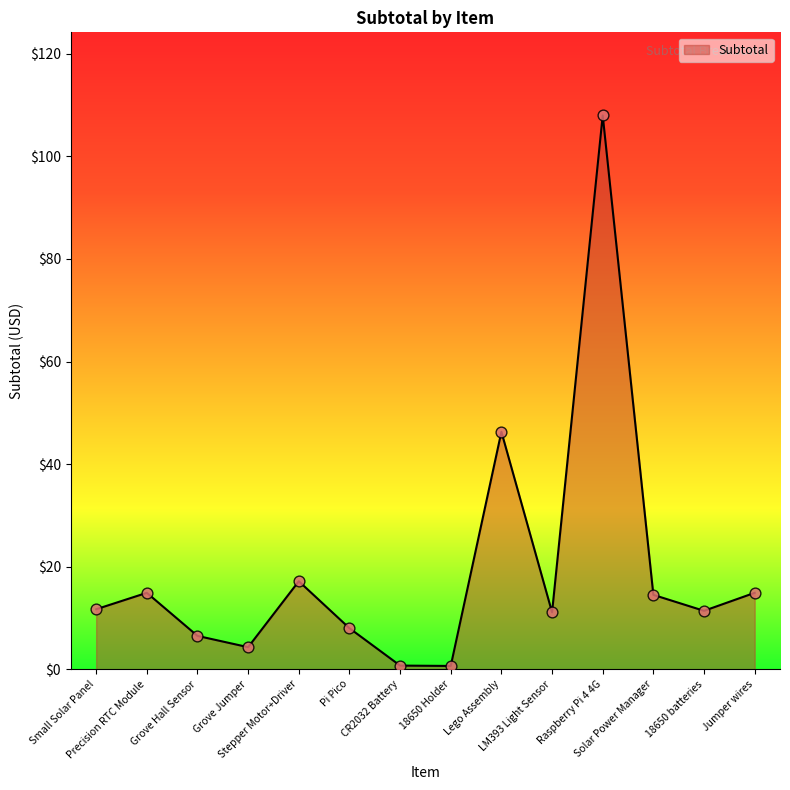

What is the change in value from Grove Hall Sensor to 18650 Holder?

-5.9